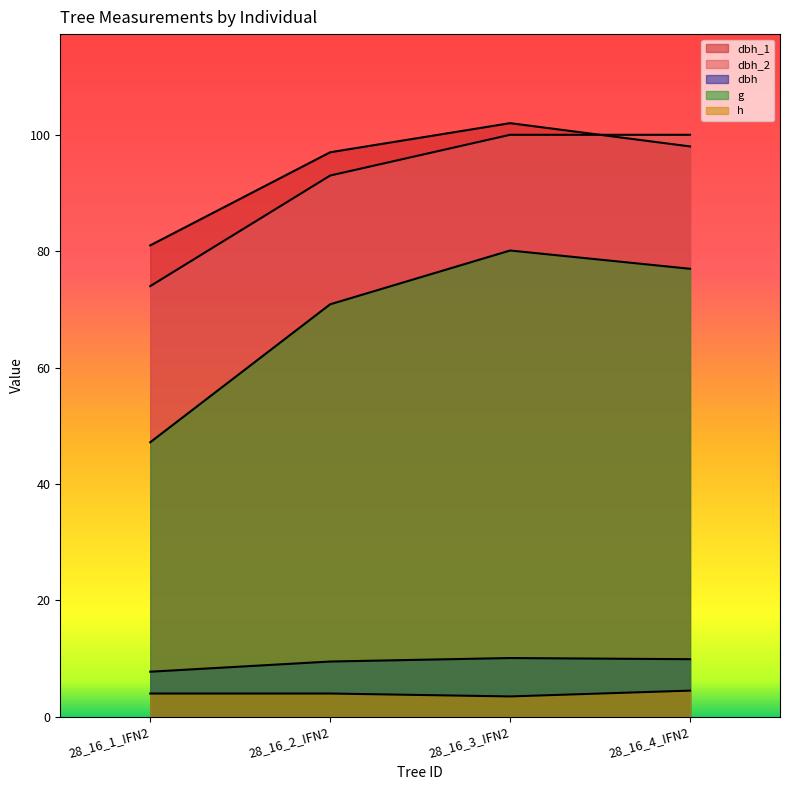

What value does the h series have at 28_16_3_IFN2?

3.5